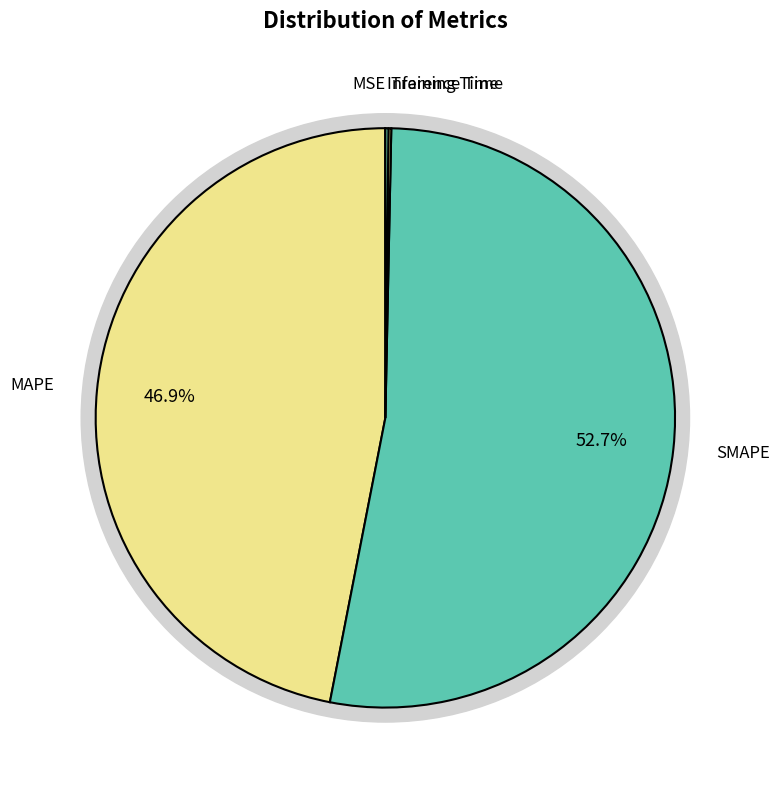

Does SMAPE account for over 50% of the chart?

Yes